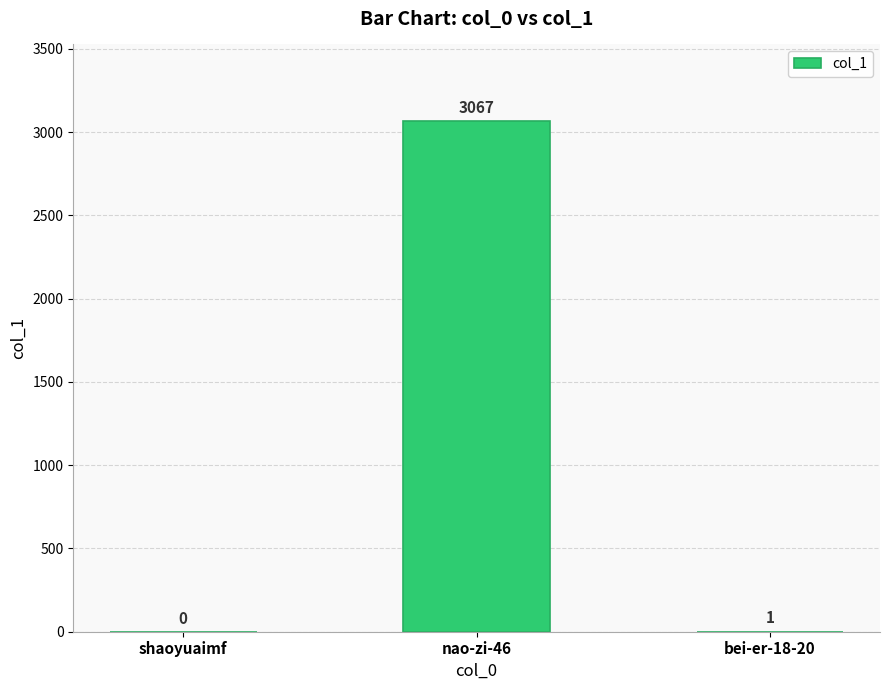

What is the sum of the values at shaoyuaimf and nao-zi-46?

3067